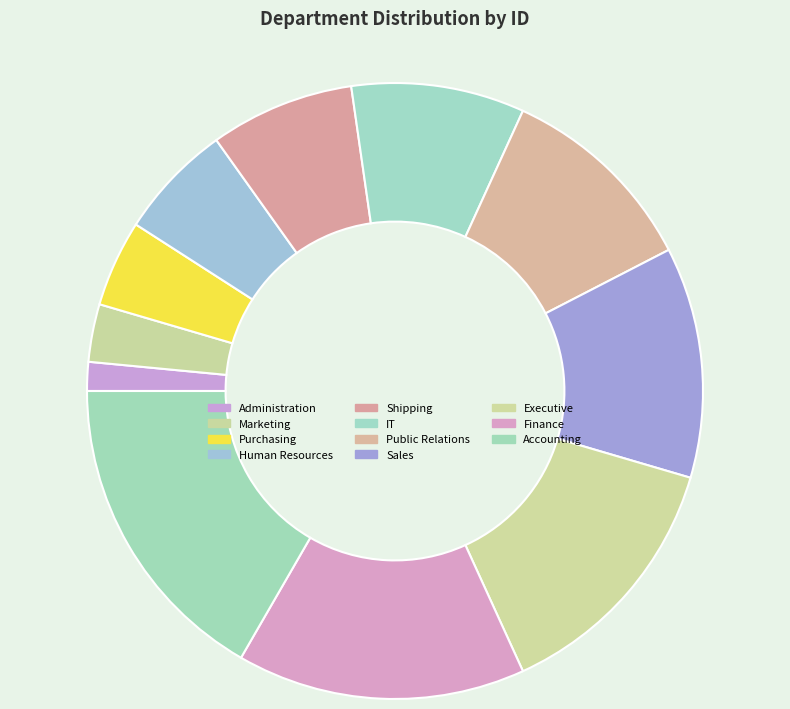

What is the ratio of the value at Shipping to the value at Sales?

0.6